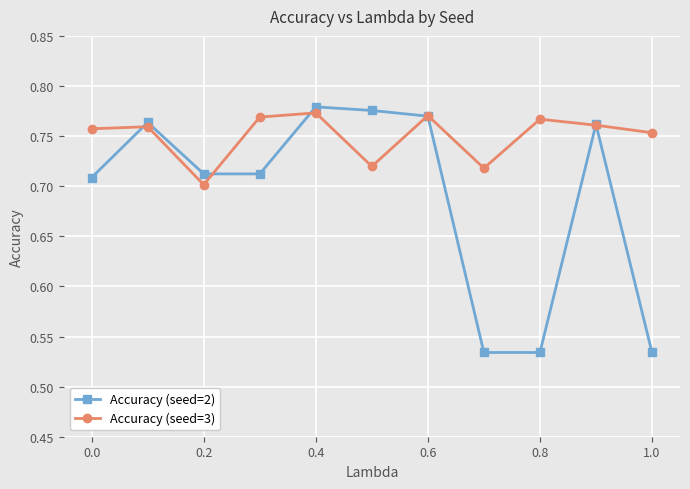

List the series in order of their overall mean, lowest first.

Accuracy (seed=2), Accuracy (seed=3)